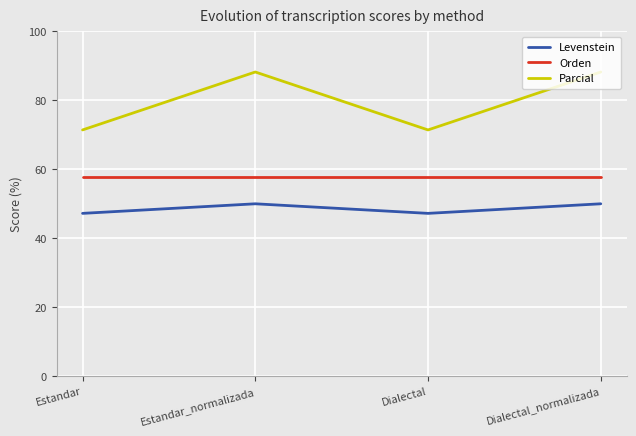

What are all the series names shown in the legend?

Levenstein, Orden, Parcial